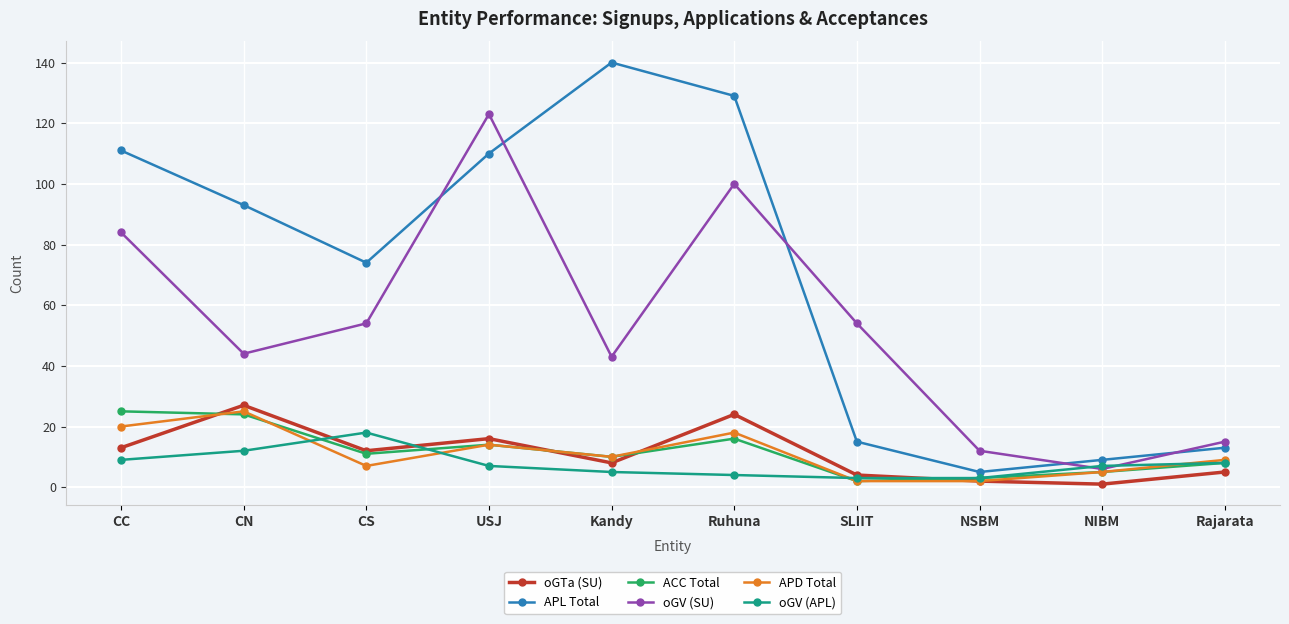

Which category has the highest value across all series?

Kandy